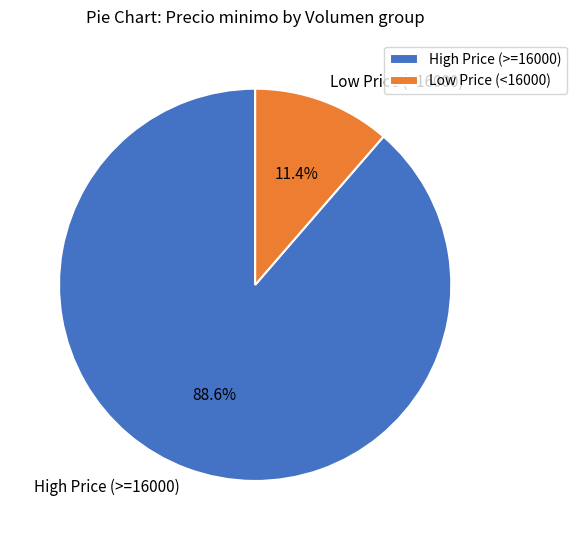

What portion of the pie excludes High Price (>=16000)?

11.4%